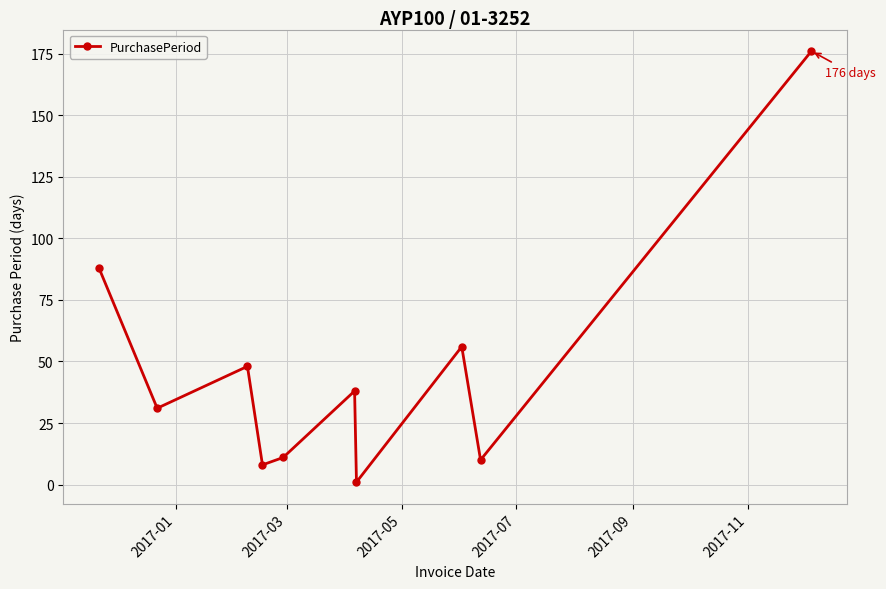

What is the sum of all values?

467